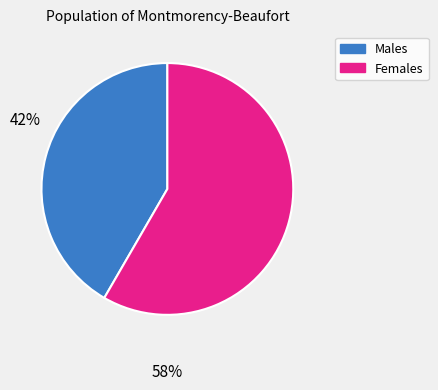

Rank the categories by value from lowest to highest.

Males, Females